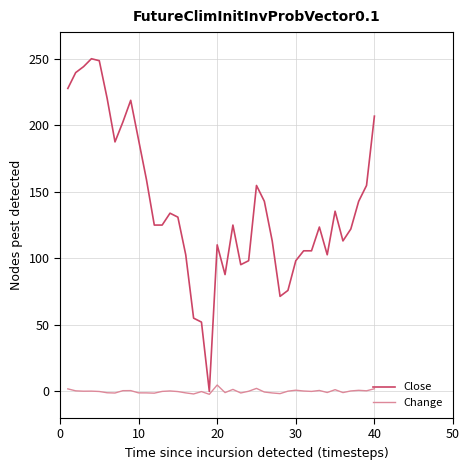

Rank the series by their maximum value, from highest to lowest.

Close, Change